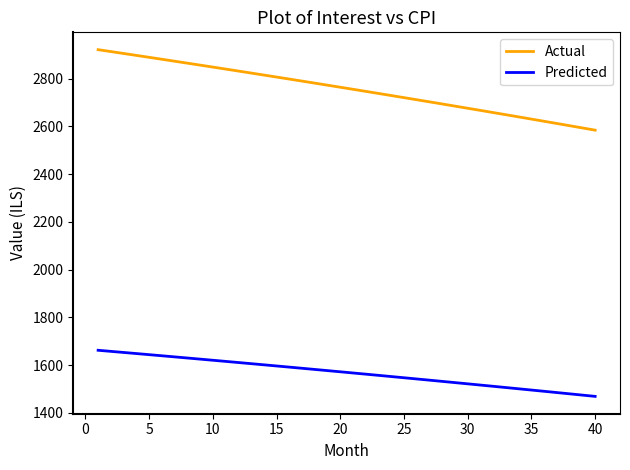

What is the smallest value displayed?

1468.9